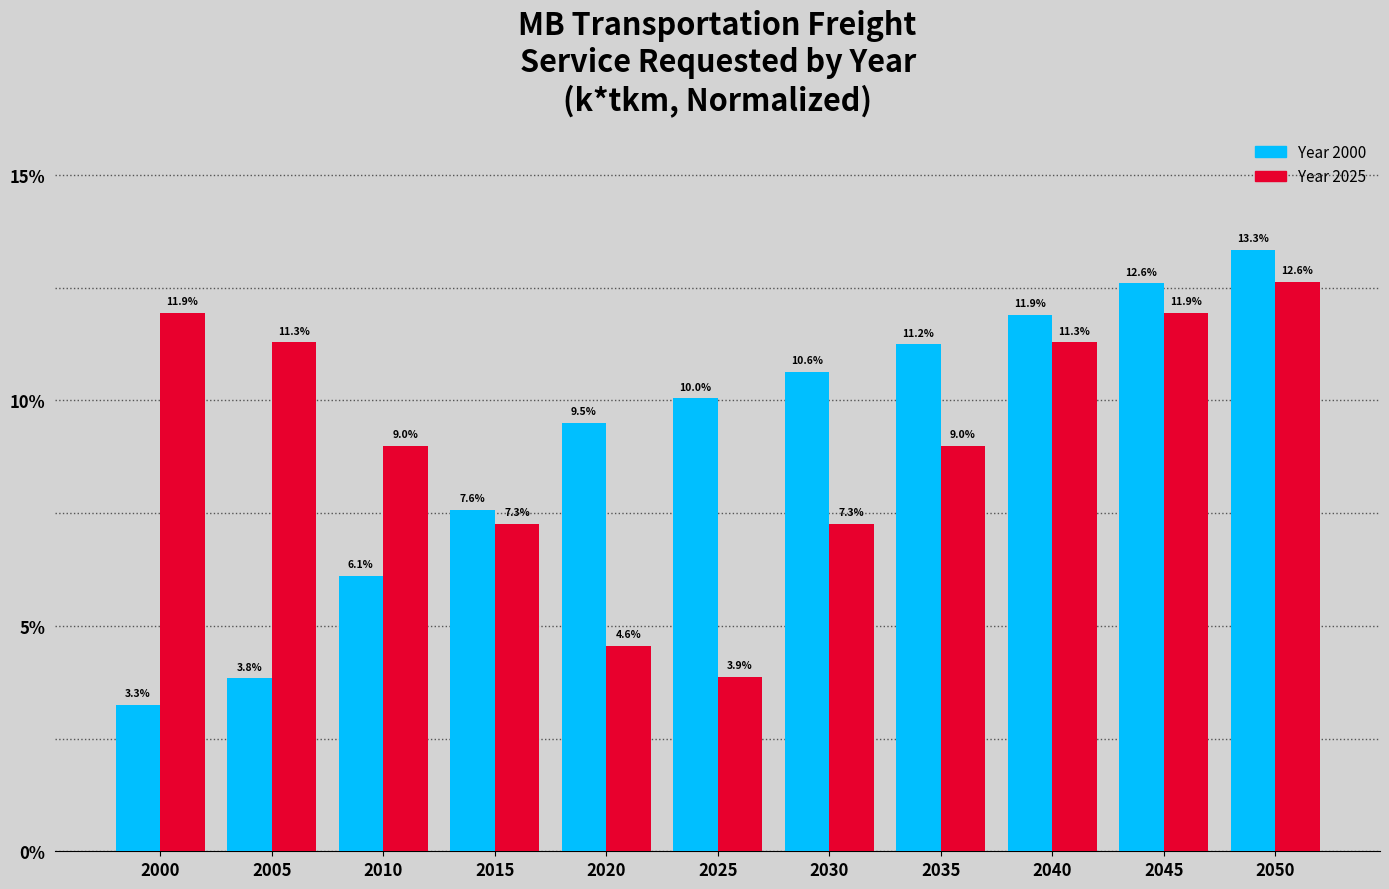

What is the difference between the highest and lowest values at 2010?

2.9